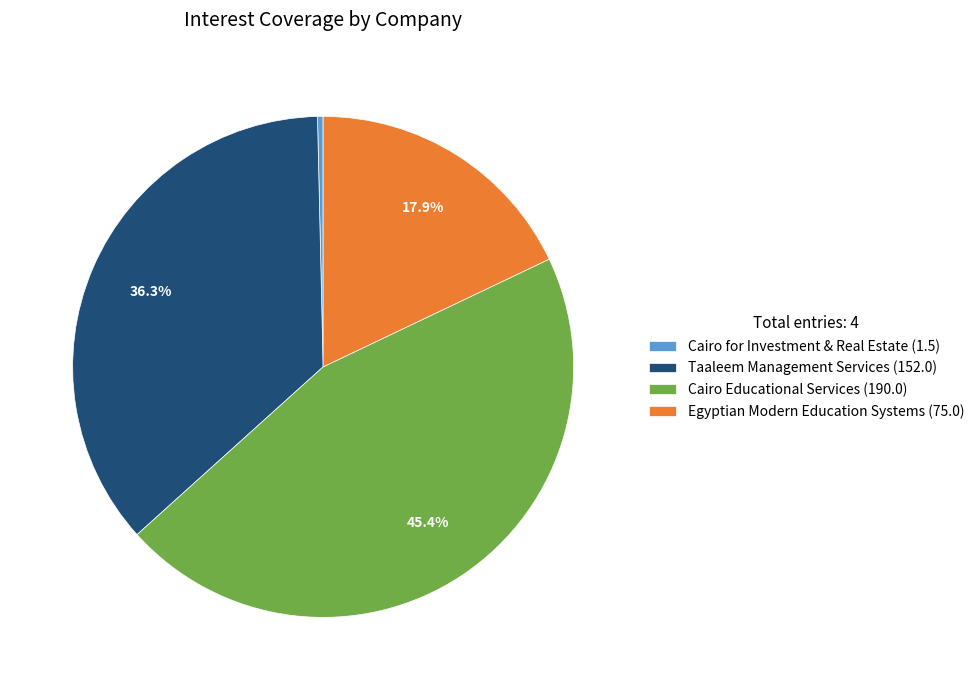

Is it true that Taaleem Management Services is 46% of the pie?

False